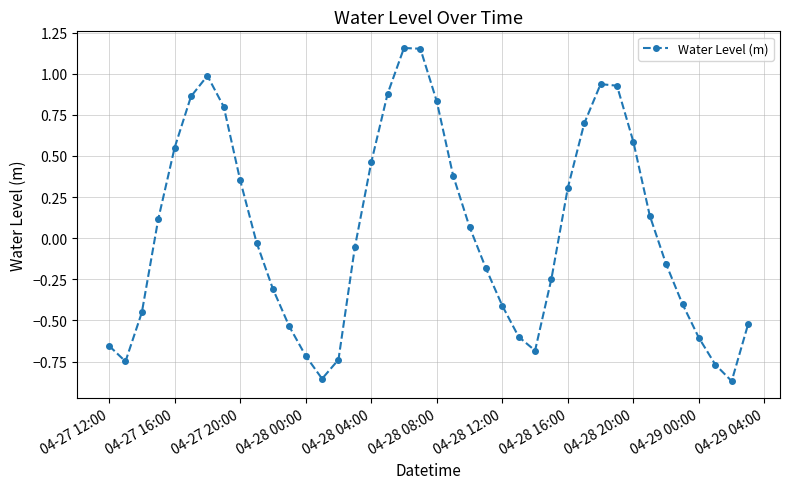

What is the value of the 36th point from the left?

-0.4